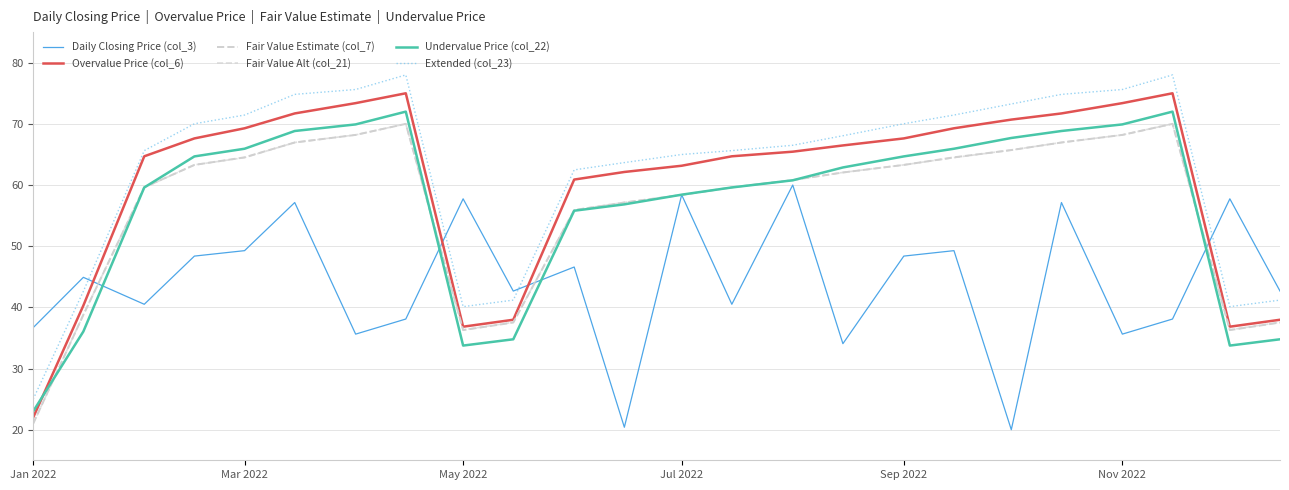

How many lines are shown in the chart?

6